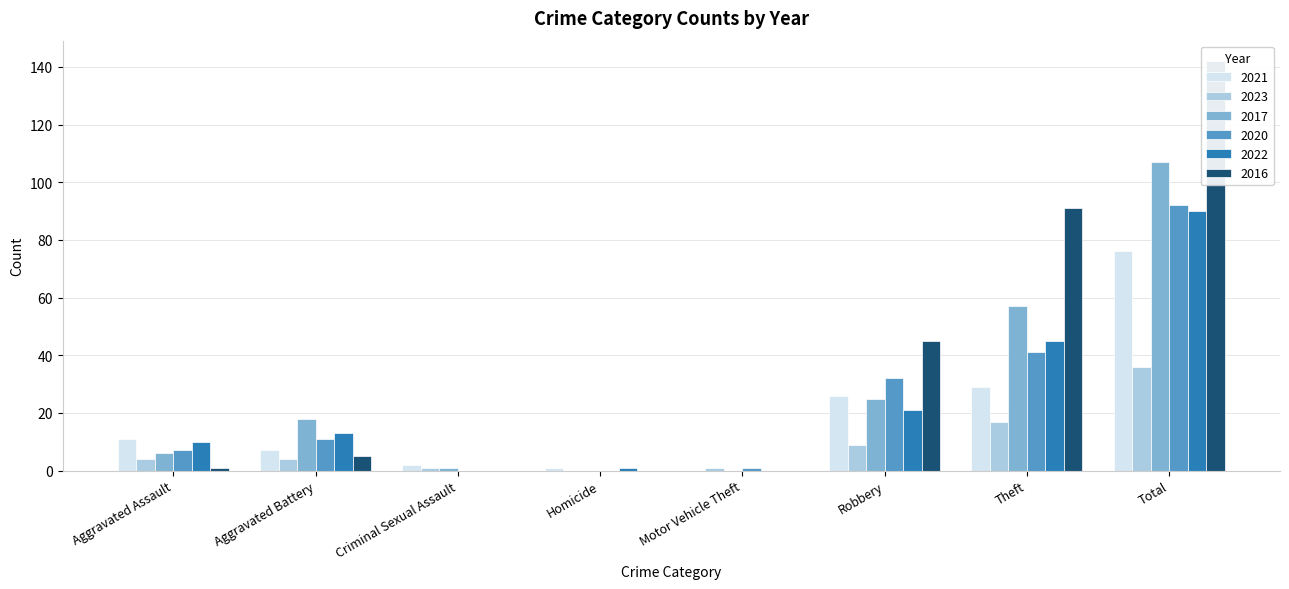

Does the chart contain any negative values?

No